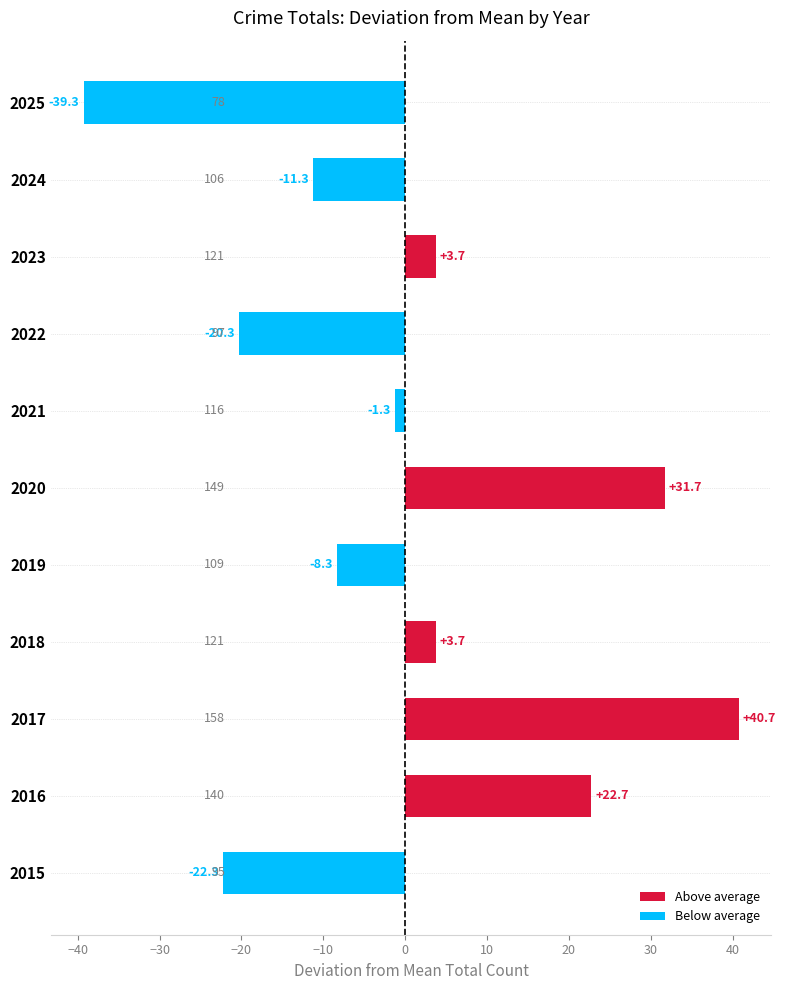

What is the change in value from 2017 to 2025?

-80.0